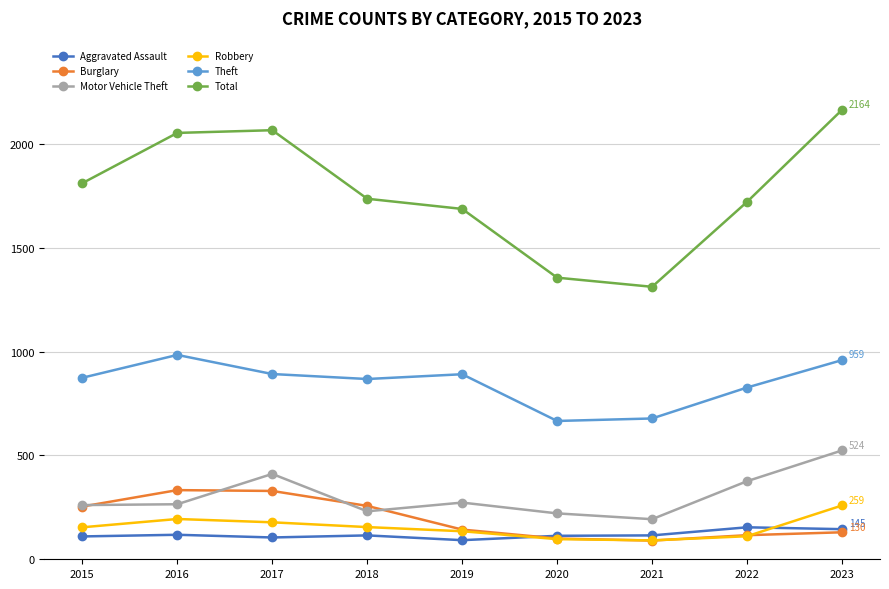

True or false: Theft has more than 0 points higher than both neighbors.

True